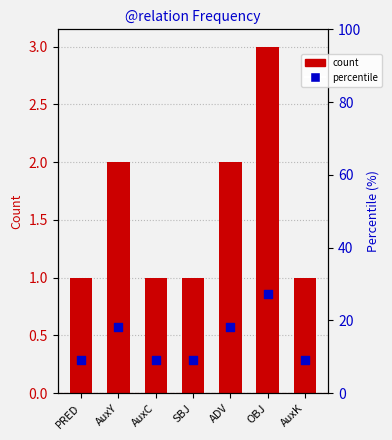

What are all the series names shown in the legend?

count, percentile